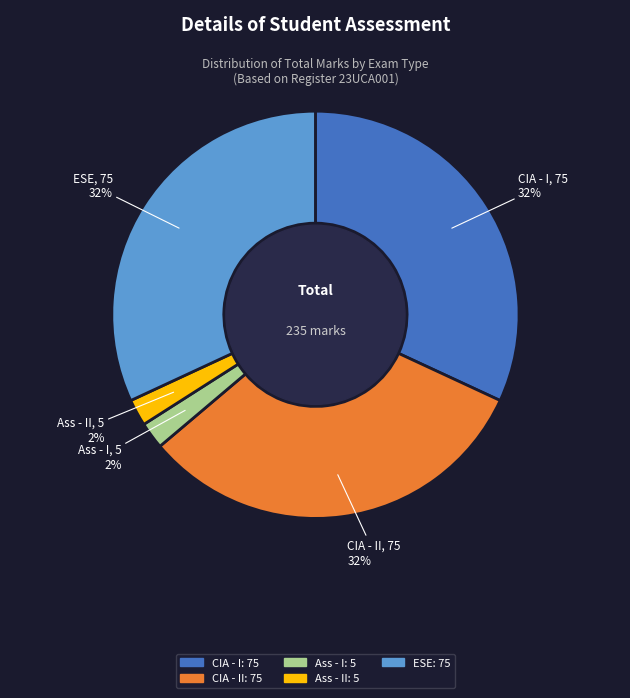

To the nearest percent, what is the average slice percentage?

20%